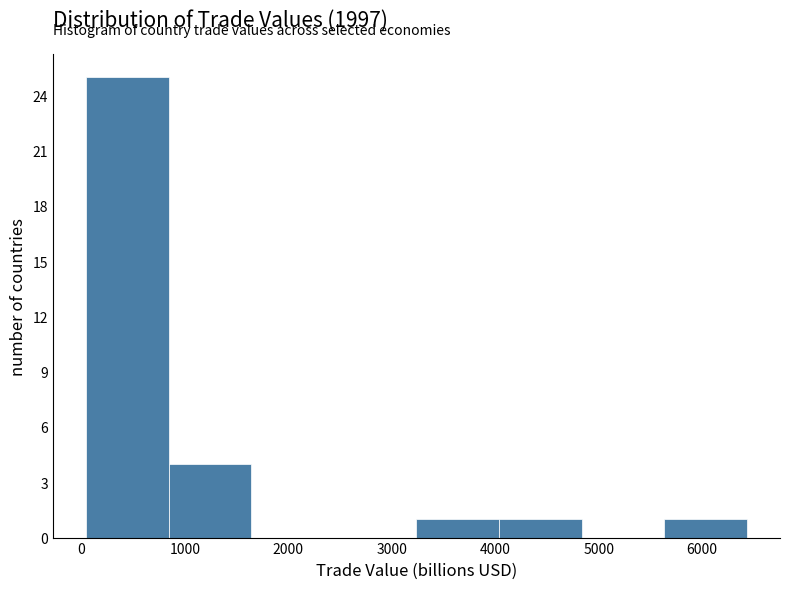

What is the height of the bar covering 3200 to 4000 on the x-axis? Neither the bar edges nor the heights are printed on the chart, so give them approximately, as read against the axes.

1